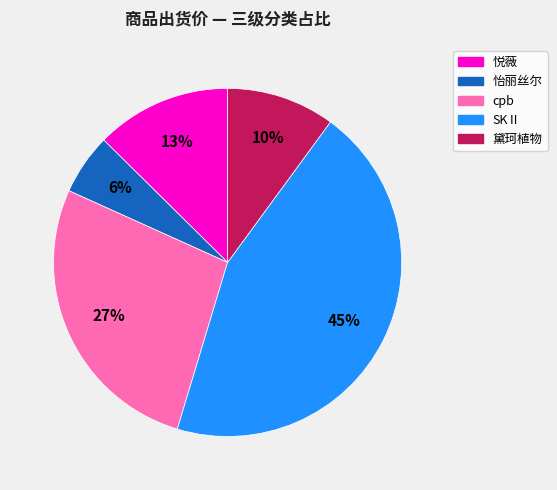

To the nearest percent, what is the combined percentage of cpb and 黛珂植物?

37%